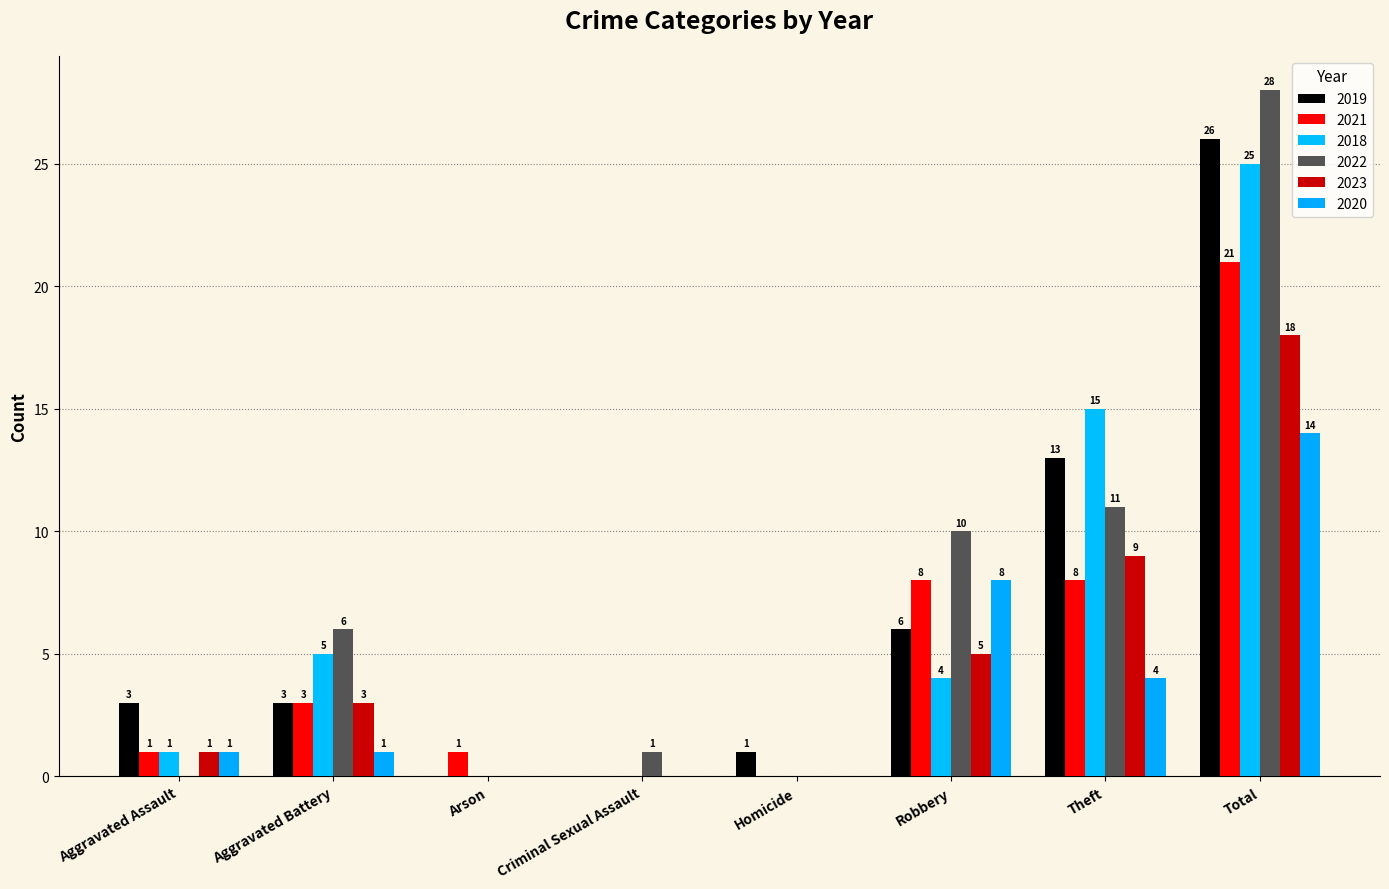

What is the label of the 8th bar from the left?

Total